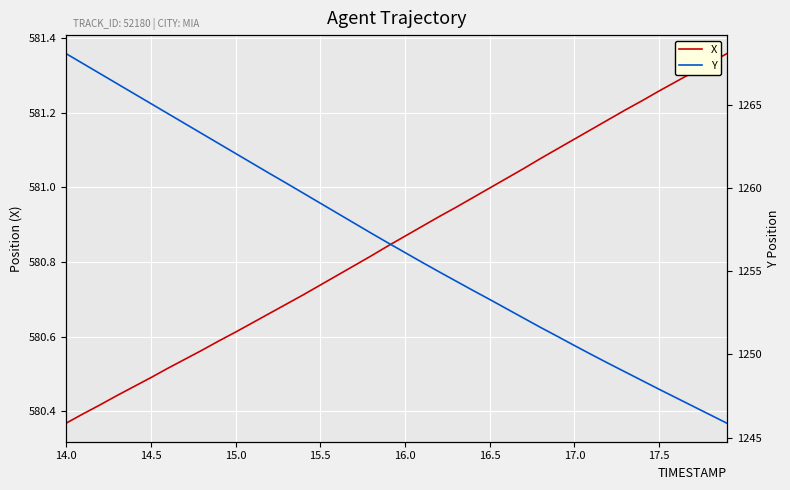

At which category is the sum across all series the highest?

14.0